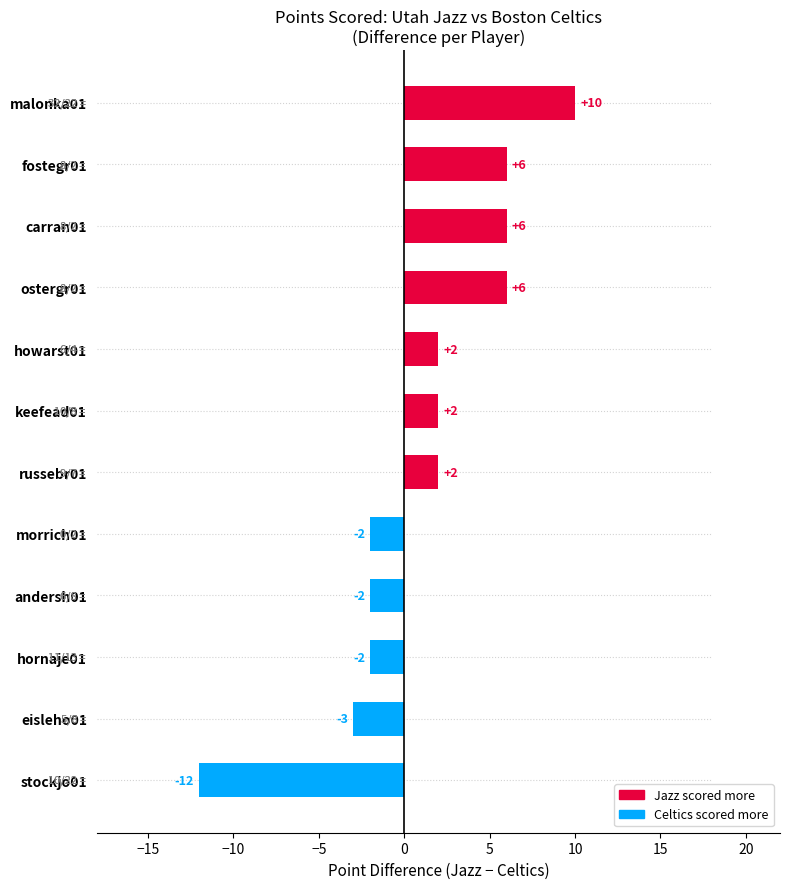

How many positive values are there?

7